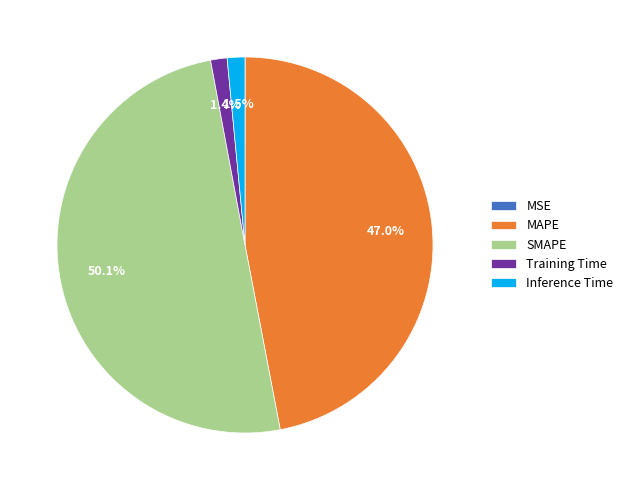

What percentage is the SMAPE slice, to the nearest percent?

50%